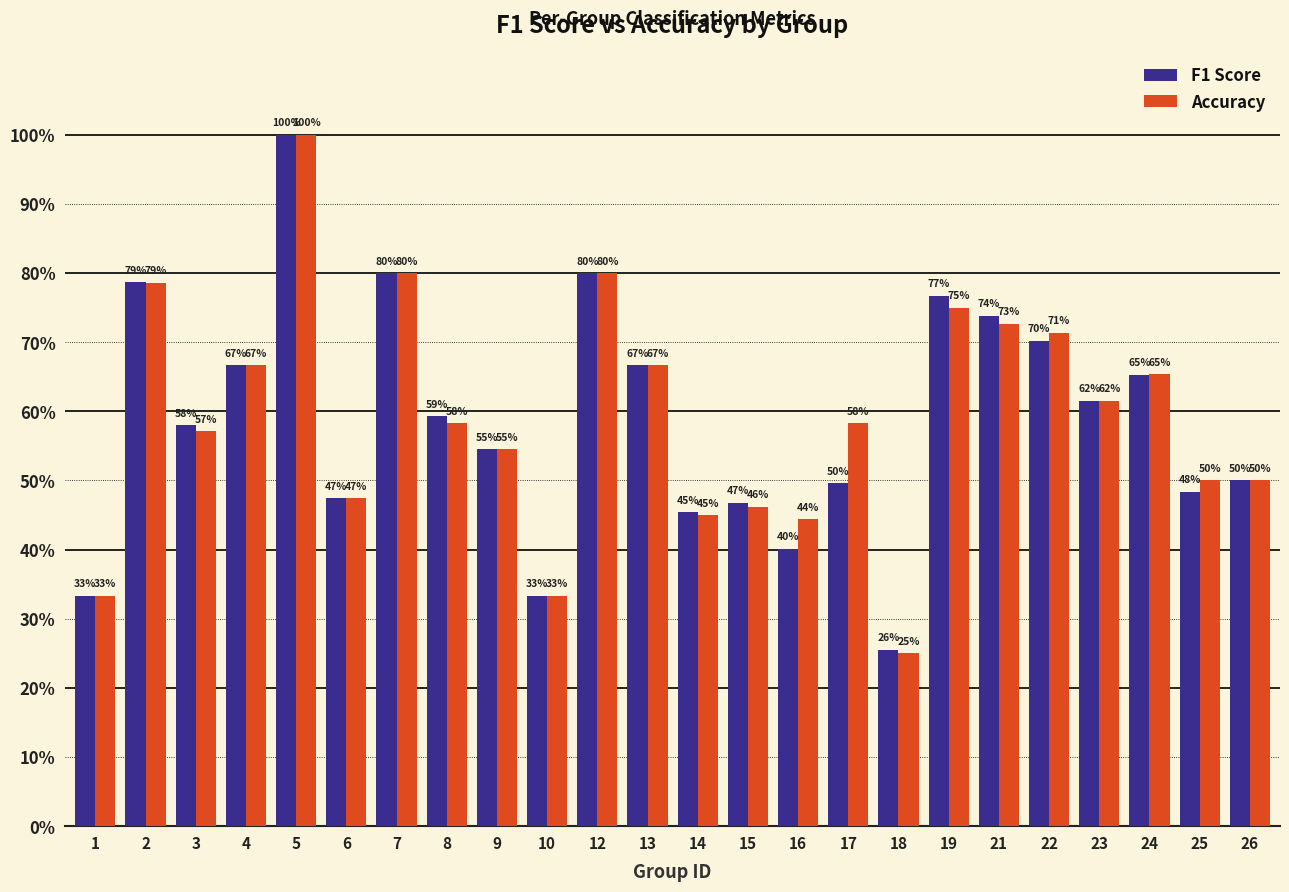

Does the chart contain any negative values?

No